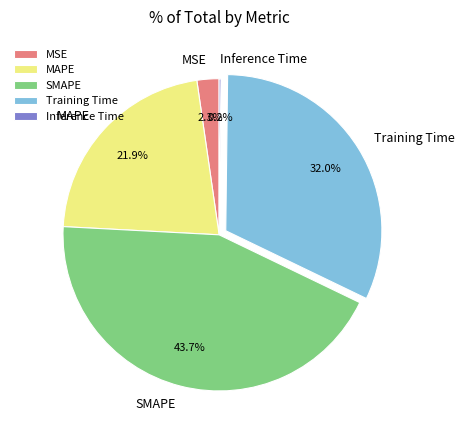

What is the largest slice in the pie chart?

SMAPE